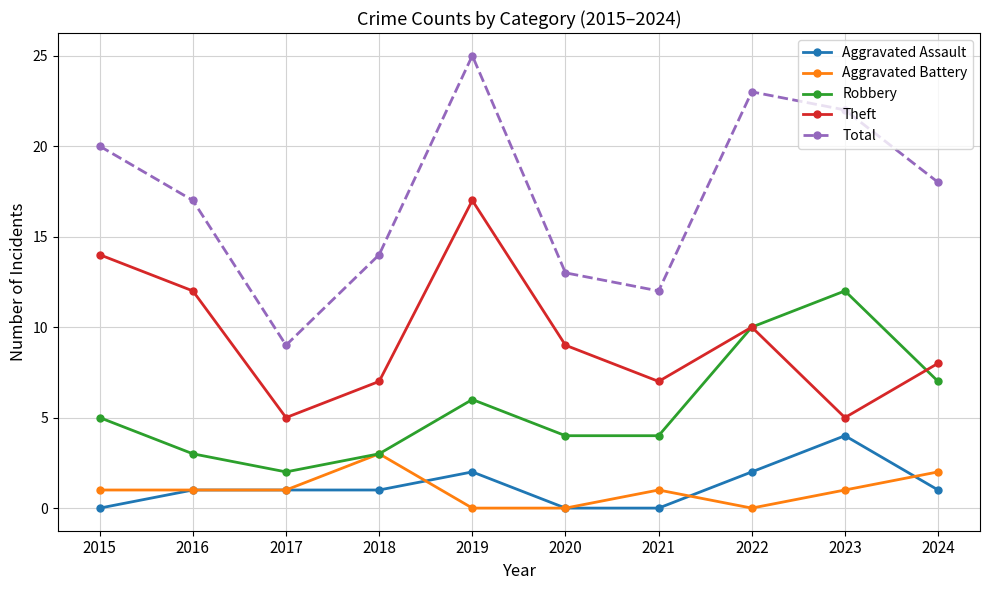

Is this an area chart (filled region under the line)?

No